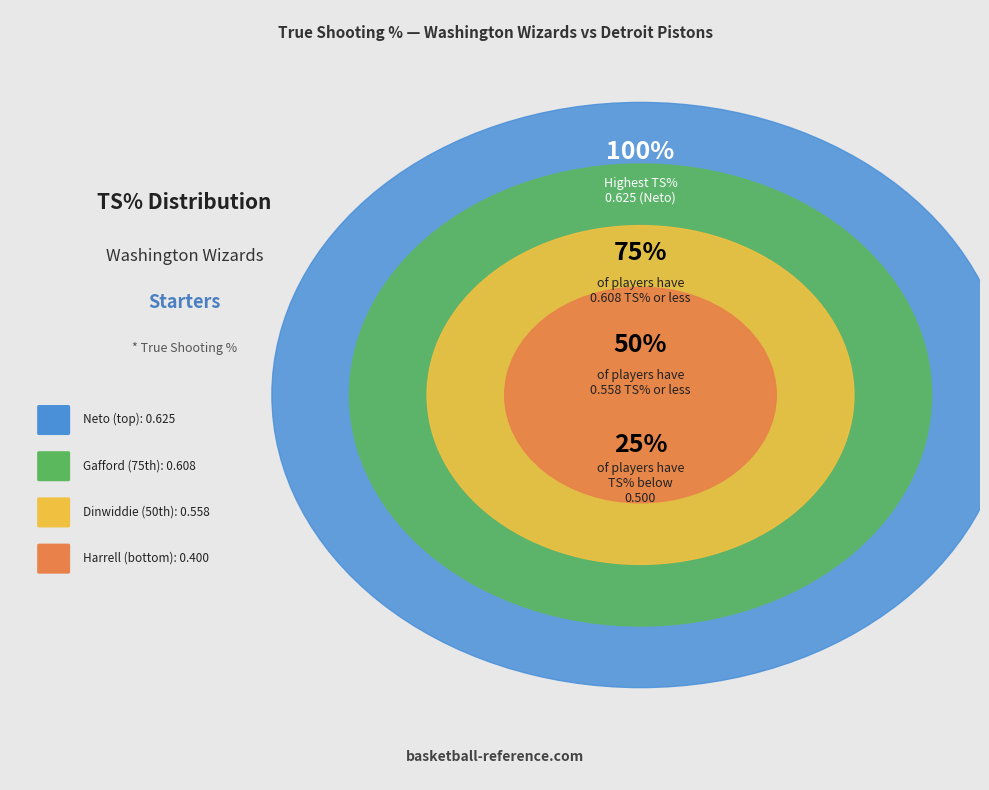

What is the largest slice in the pie chart?

Raul Neto